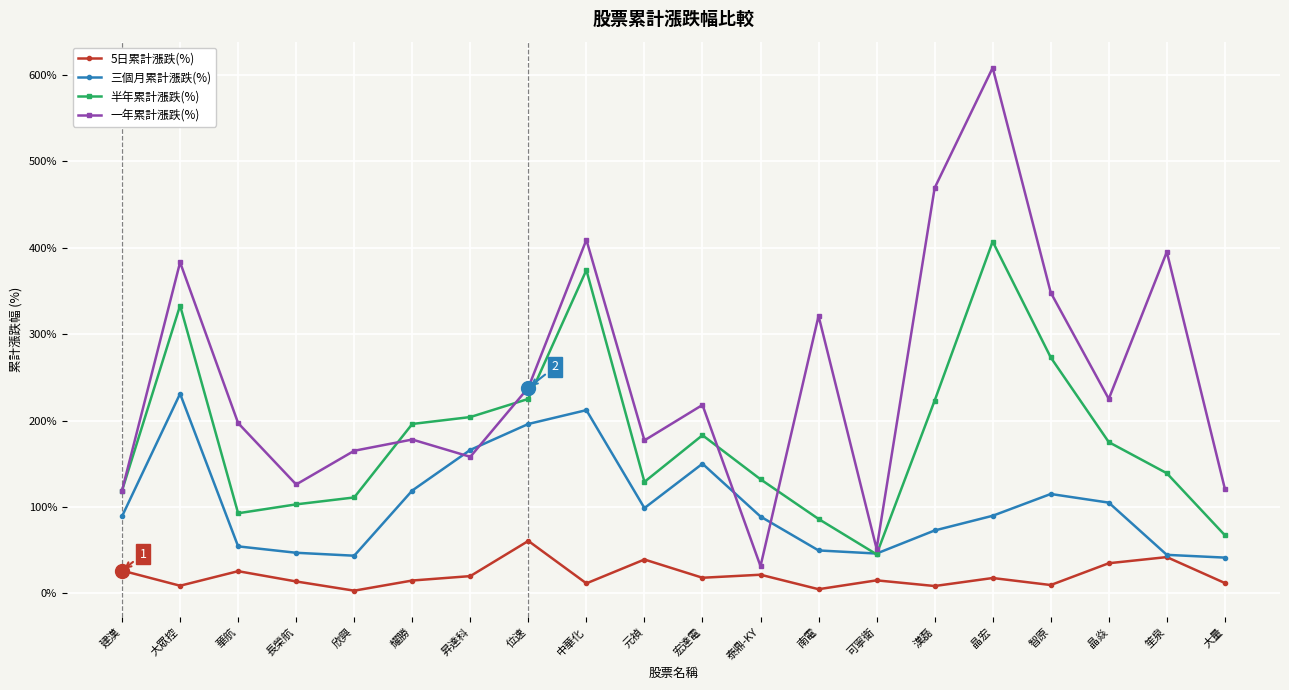

True or false: 5日累計漲跌(%) and 一年累計漲跌(%) cross at least once.

False